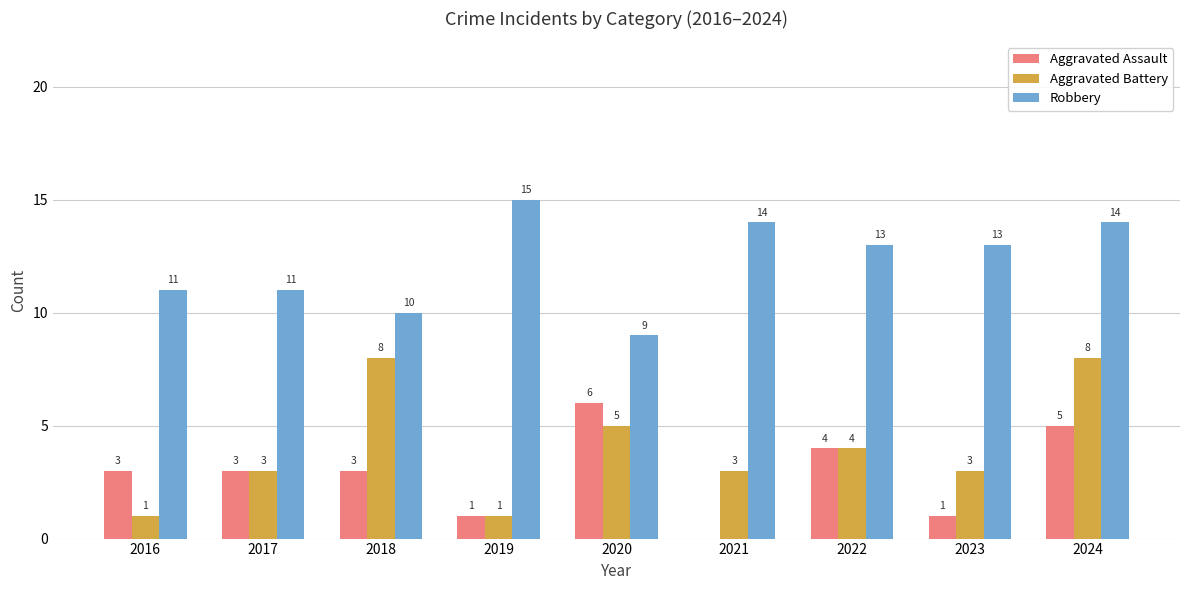

Between 2016 and 2018, which series saw the biggest shift?

Aggravated Battery